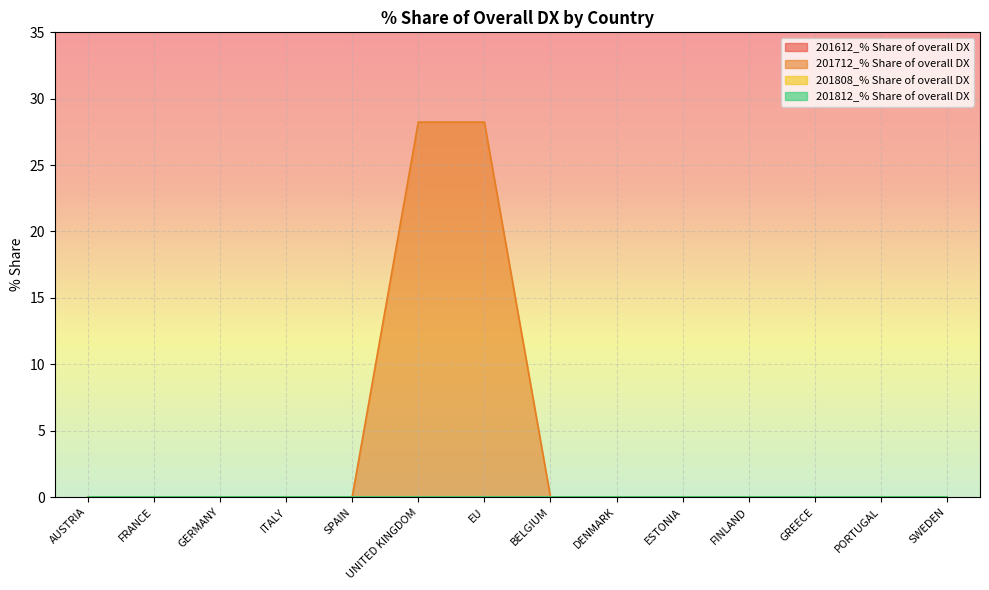

Reading right to left, list all the values displayed in this chart.

201612_% Share of overall DX: 0.0	0.0	0.0	0.0	0.0	0.0	0.0	0.0	0.0	0.0	0.0	0.0	0.0	0.0
201712_% Share of overall DX: 0.0	0.0	0.0	0.0	0.0	0.0	0.0	28.2	28.2	0.0	0.0	0.0	0.0	0.0
201808_% Share of overall DX: 0.0	0.0	0.0	0.0	0.0	0.0	0.0	0.0	0.0	0.0	0.0	0.0	0.0	0.0
201812_% Share of overall DX: 0.0	0.0	0.0	0.0	0.0	0.0	0.0	0.0	0.0	0.0	0.0	0.0	0.0	0.0